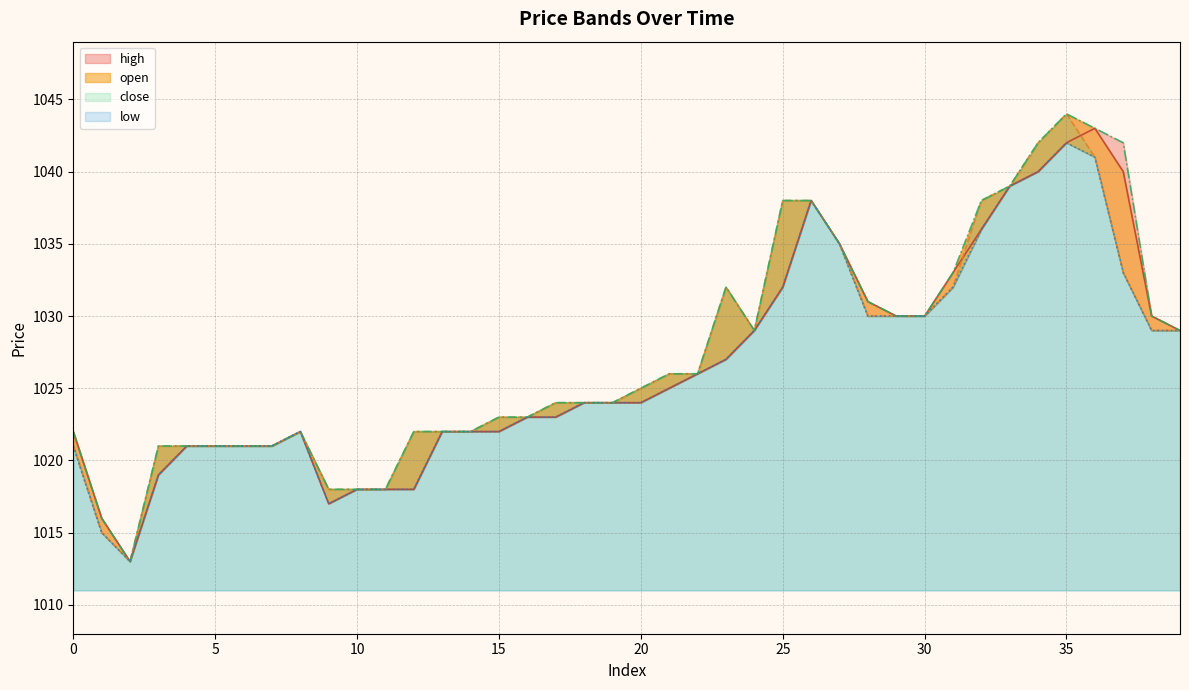

What is the maximum value shown in the chart?

1044